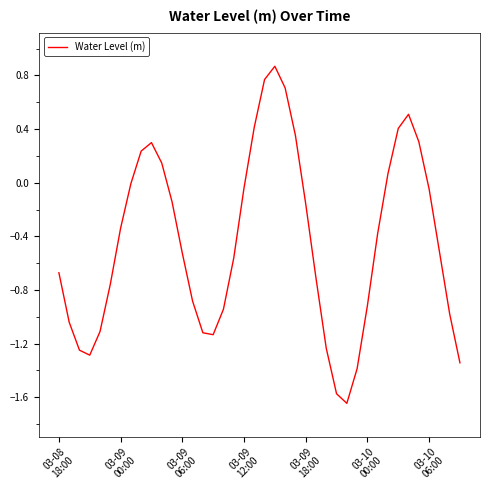

What is the difference between the maximum and minimum values?

2.5